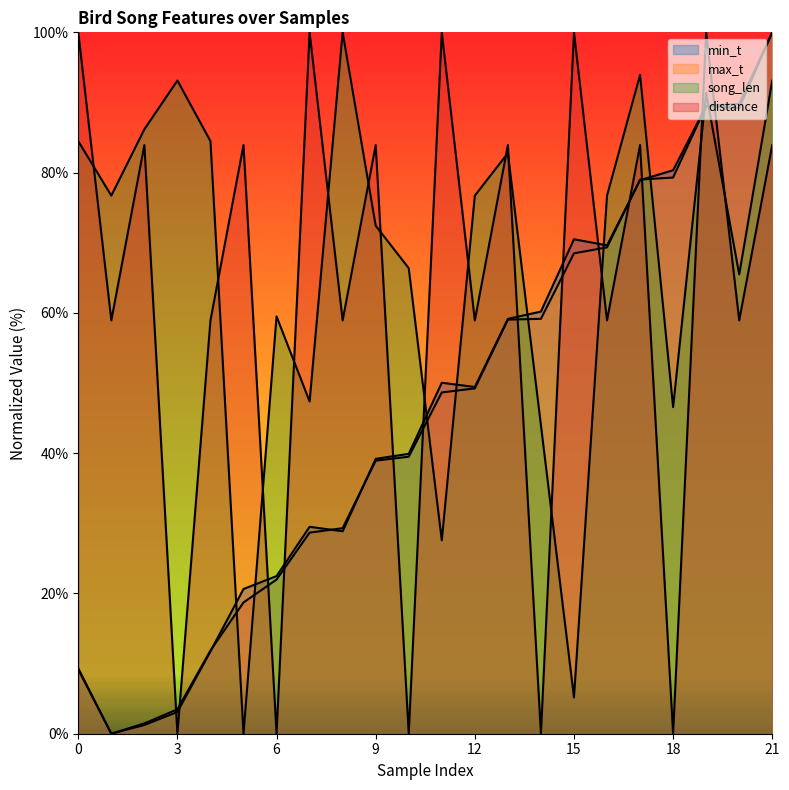

What is the sum of all distance values?

1357.1